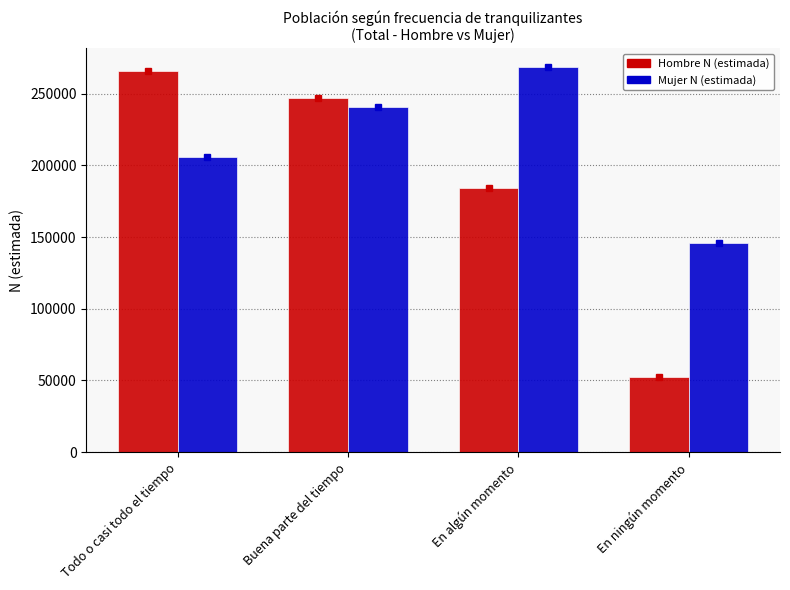

List the series in order of their peak value, highest first.

Mujer N (estimada), Hombre N (estimada)